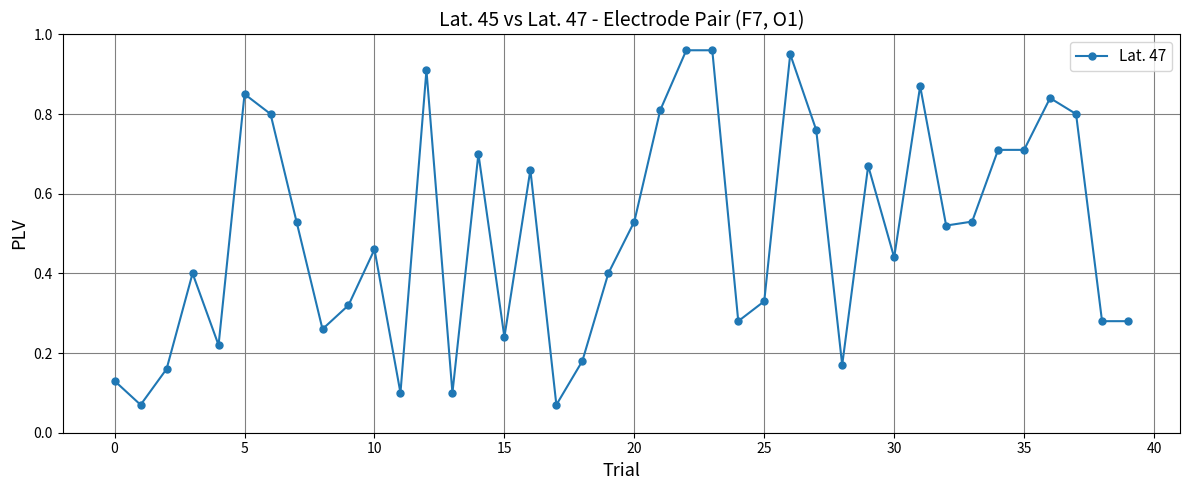

What is the sum of all values?

20.0